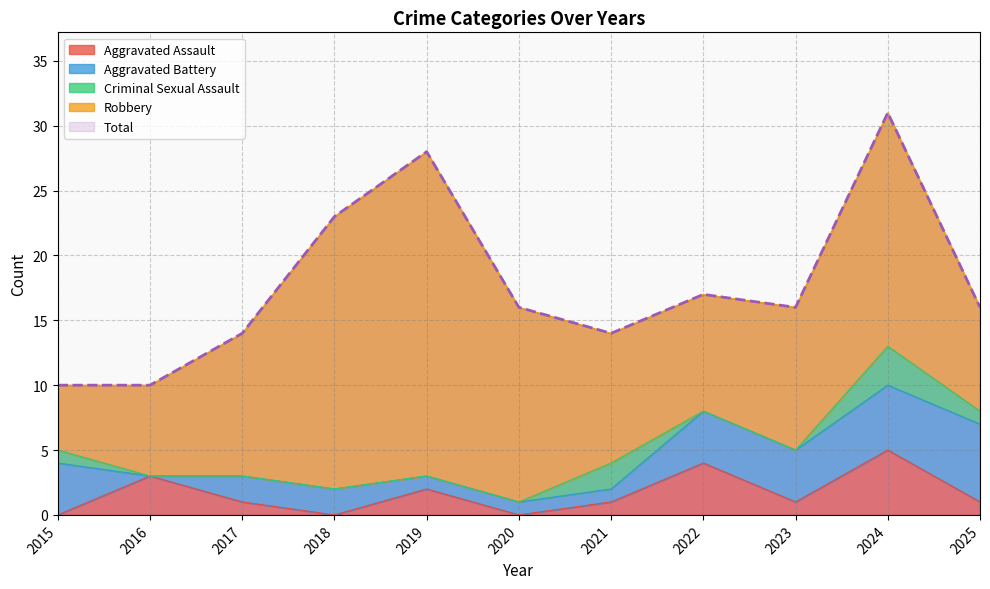

Where does the Robbery series first go above 11?

2018